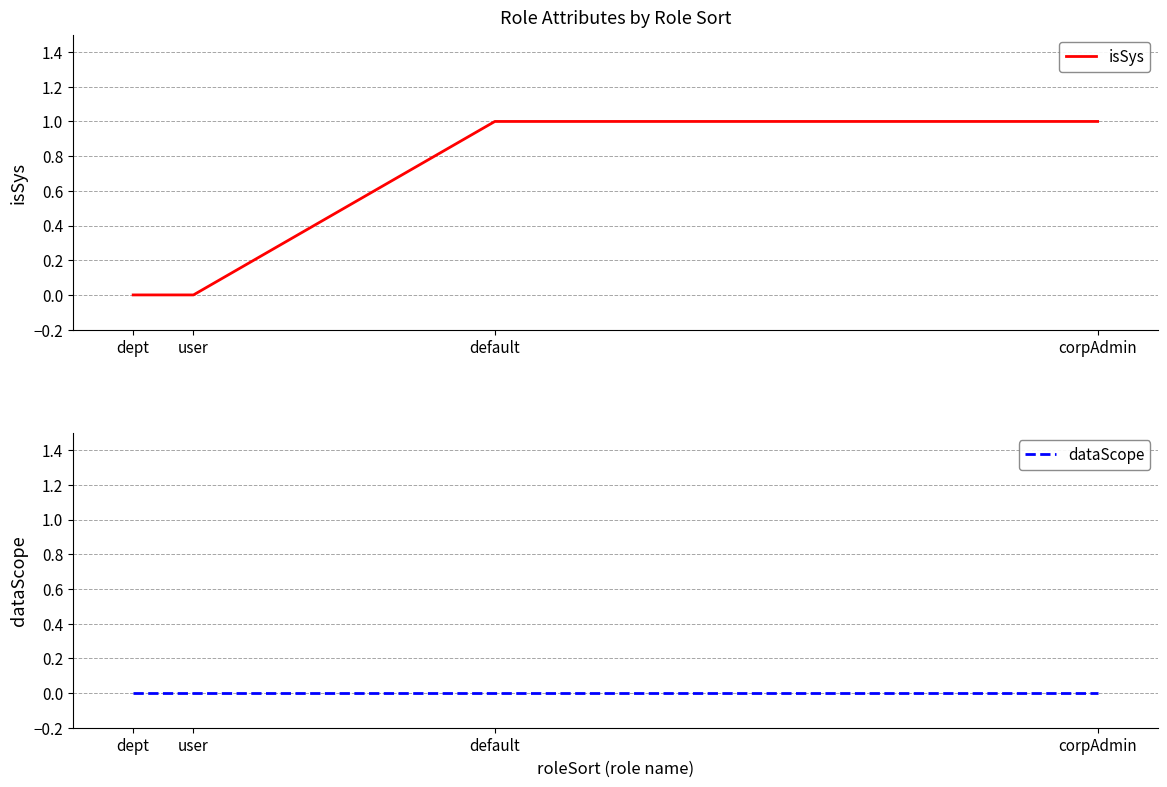

Is the value of dataScope at corpAdmin greater than the value of isSys at user?

No